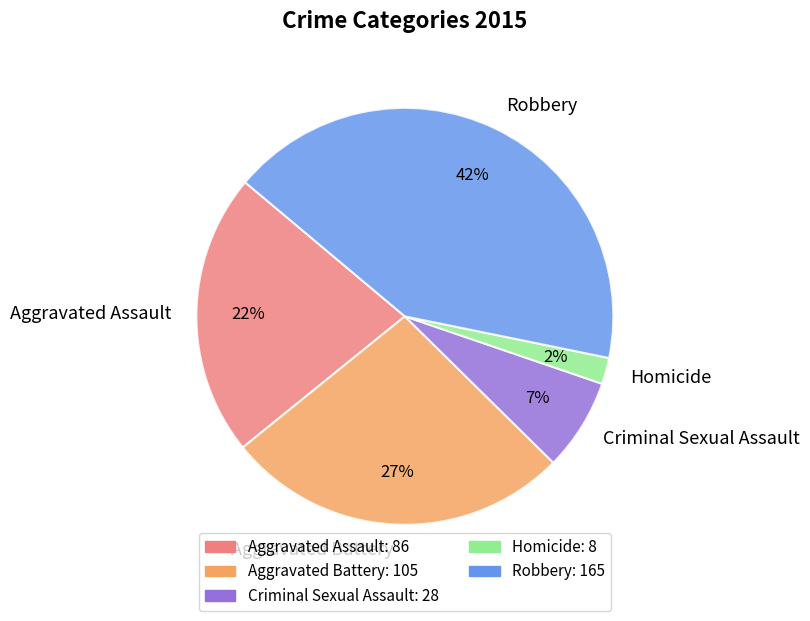

To the nearest percent, what portion does Homicide represent?

2%